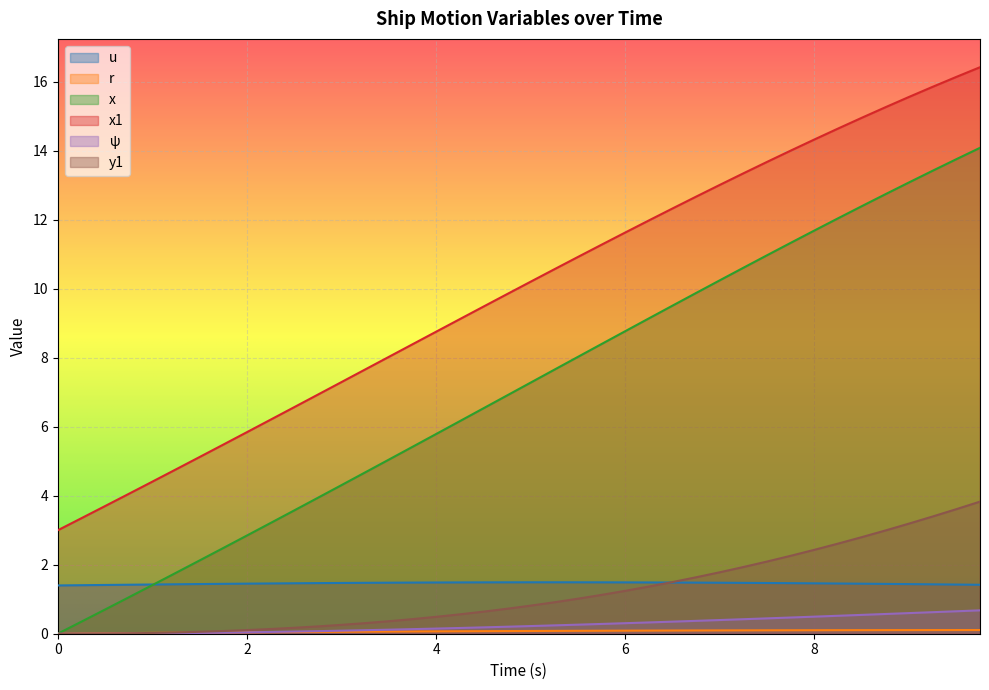

What is the average value of the x1 series?

9.9